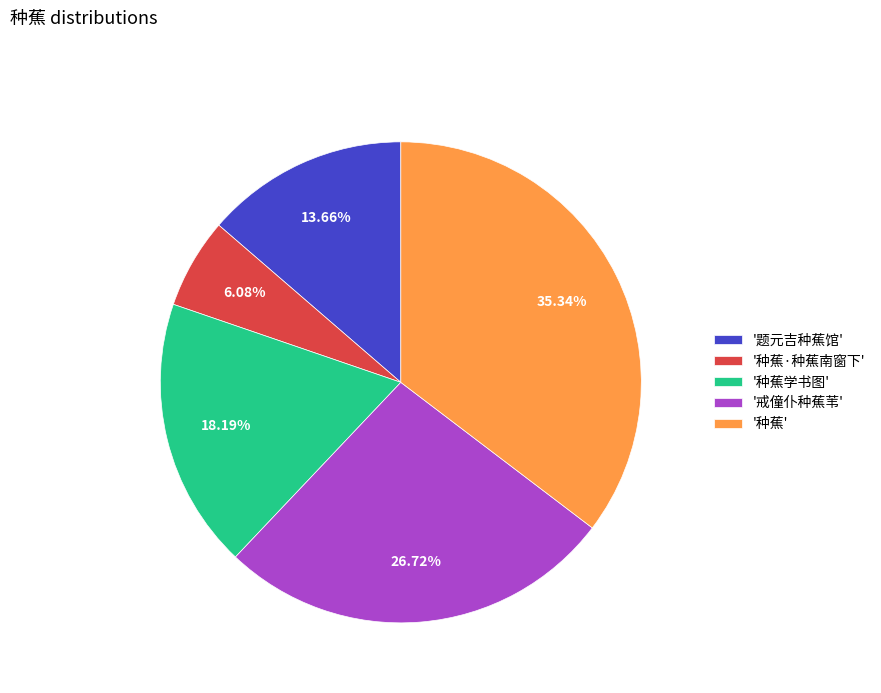

Which slice is the smallest?

'种蕉·种蕉南窗下'